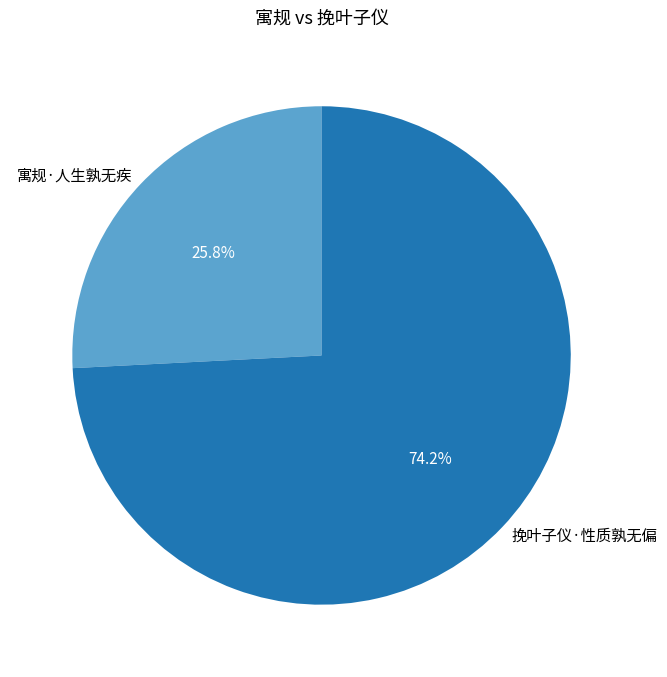

To the nearest percent, what is the combined percentage of 寓规·人生孰无疾 and 挽叶子仪·性质孰无偏?

100%